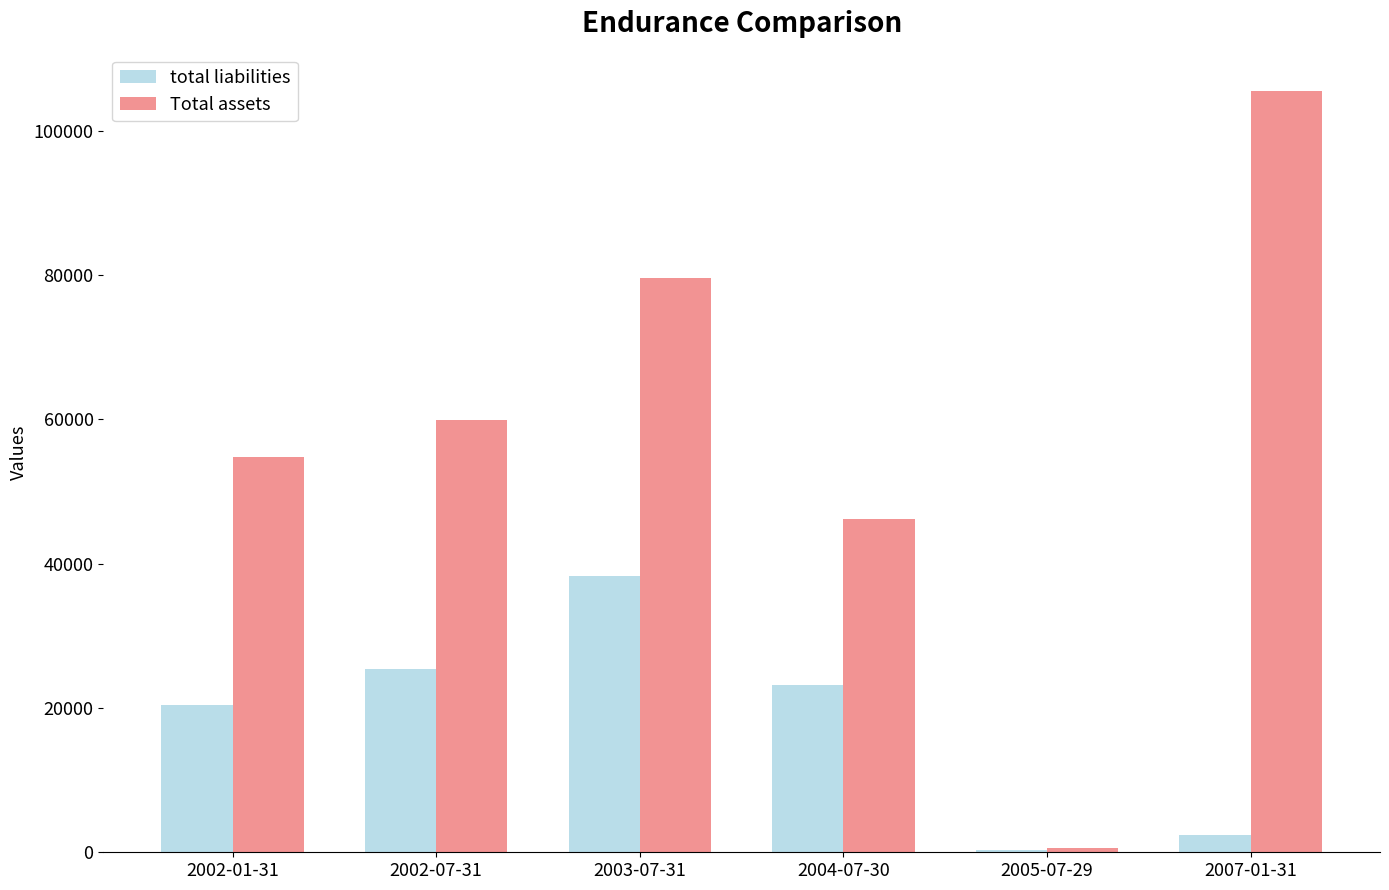

The value of Total assets at 2002-07-31 is 59922. True or false?

True